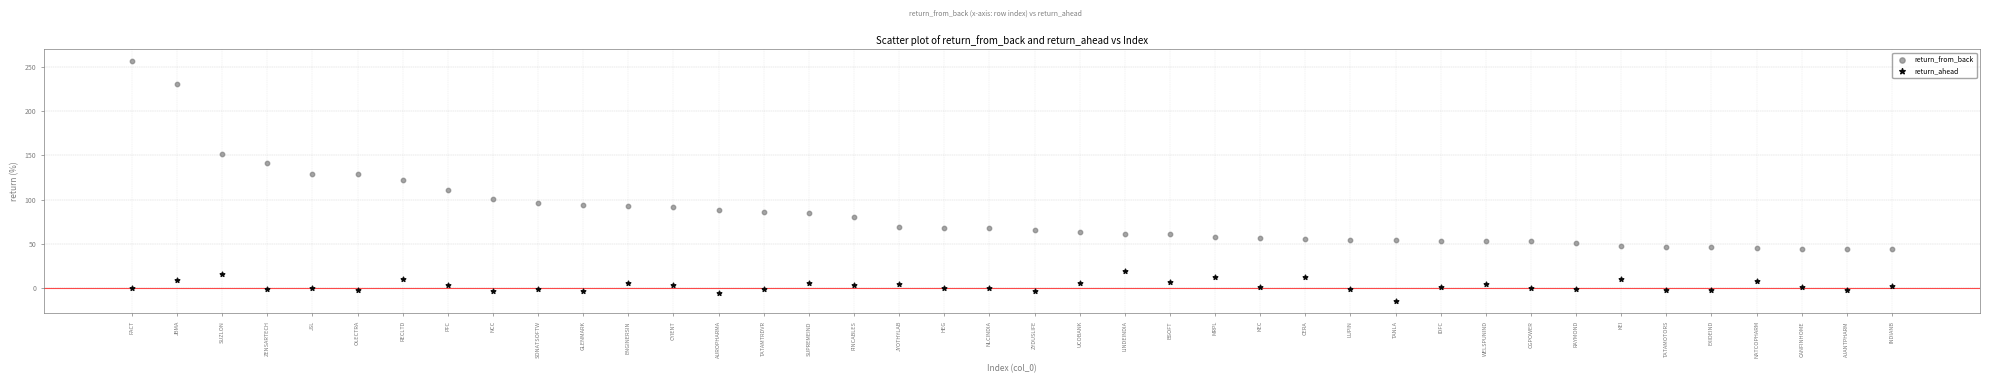

Which series has the largest Y range (max minus min)?

return_from_back